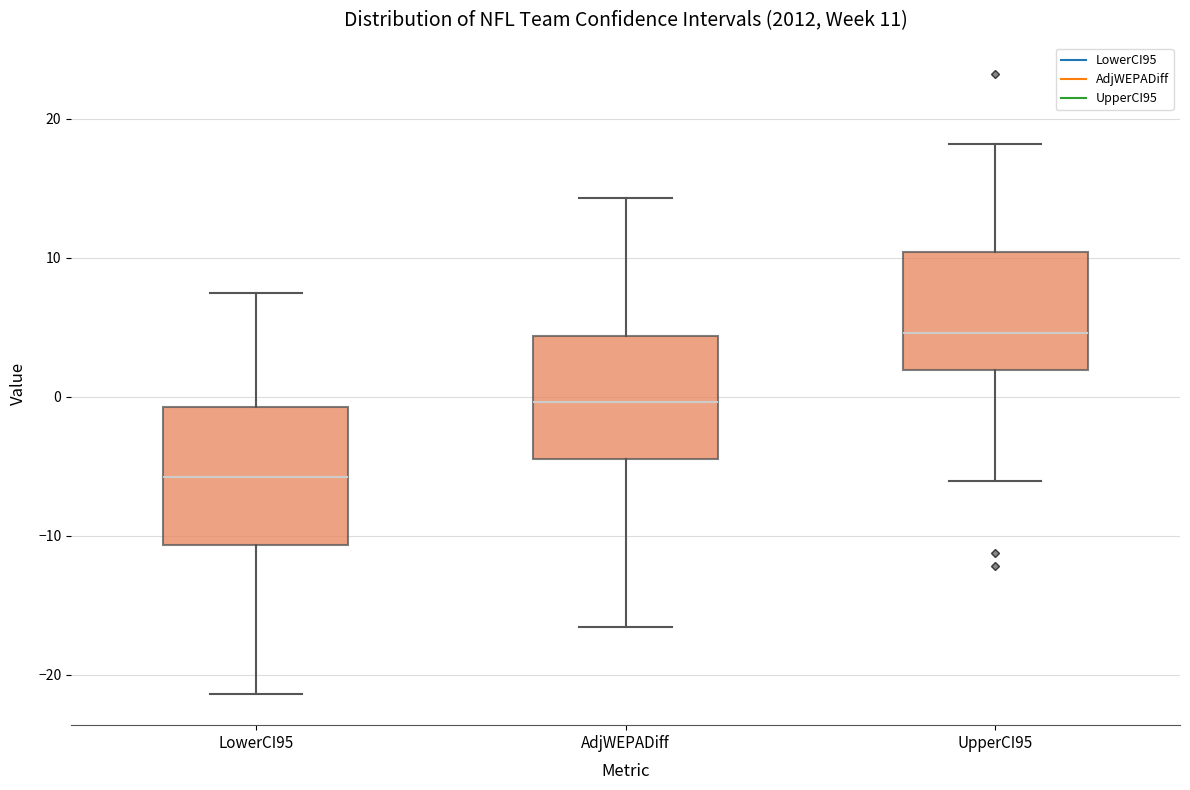

Which box's median line is the lowest?

LowerCI95